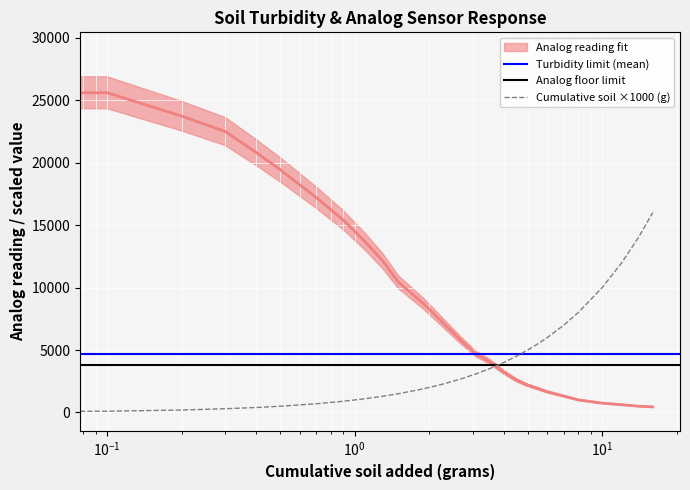

Count the number of categories in the chart.

27